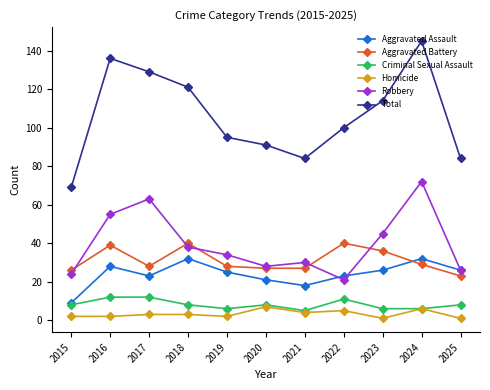

At which label does Total reach its minimum?

2015